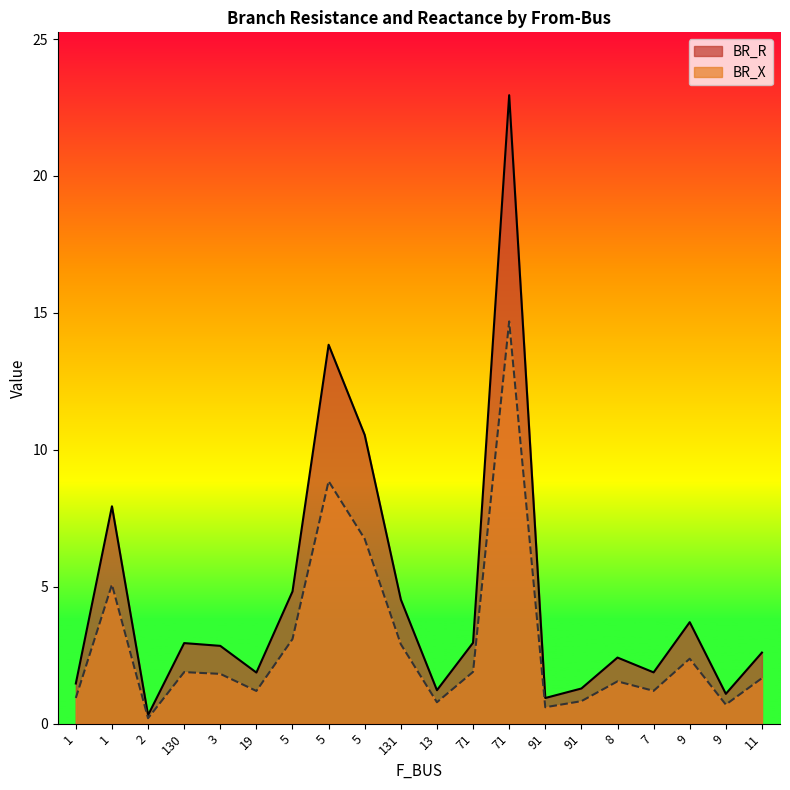

True or false: BR_R and BR_X intersect in this chart.

False